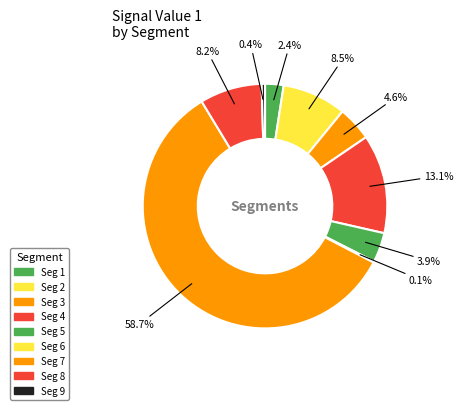

How many segments does this pie chart have?

9